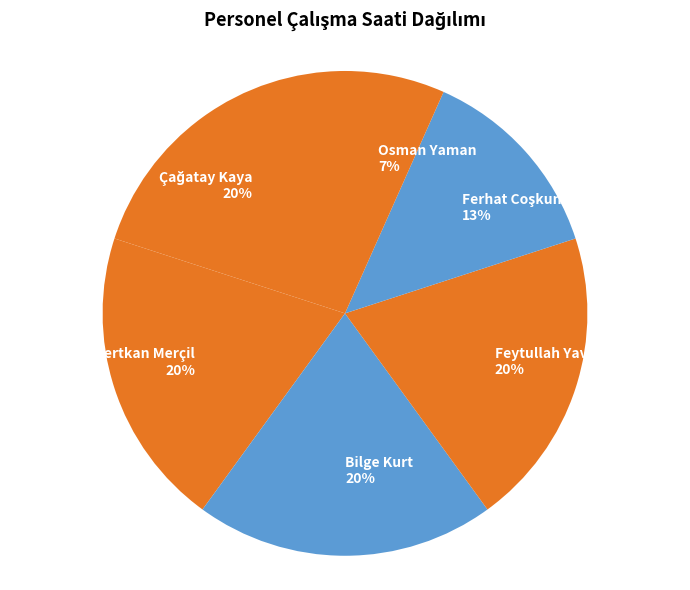

Is there any slice that represents more than half of the pie?

No